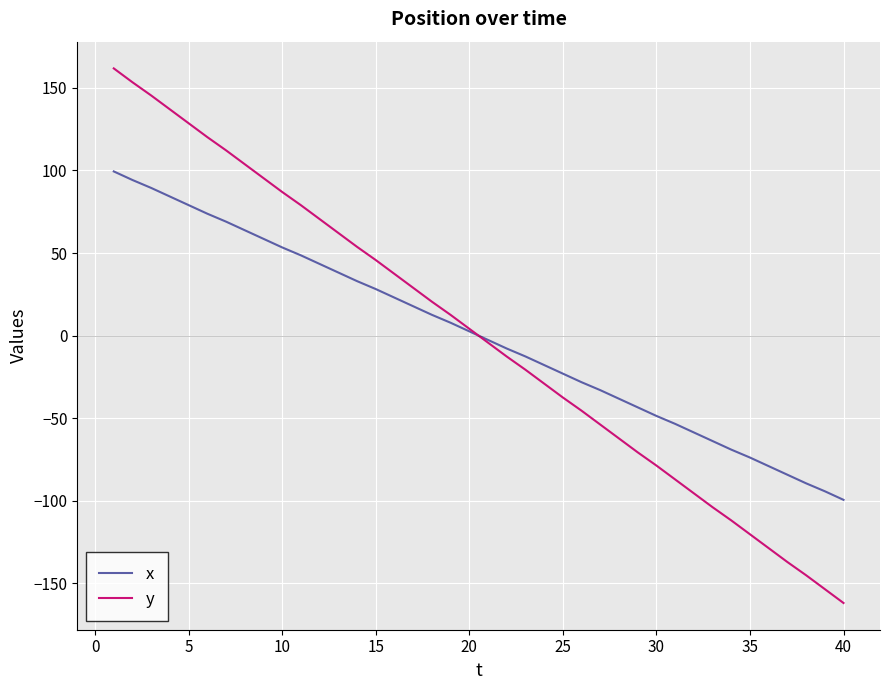

How many values in x are above zero?

20